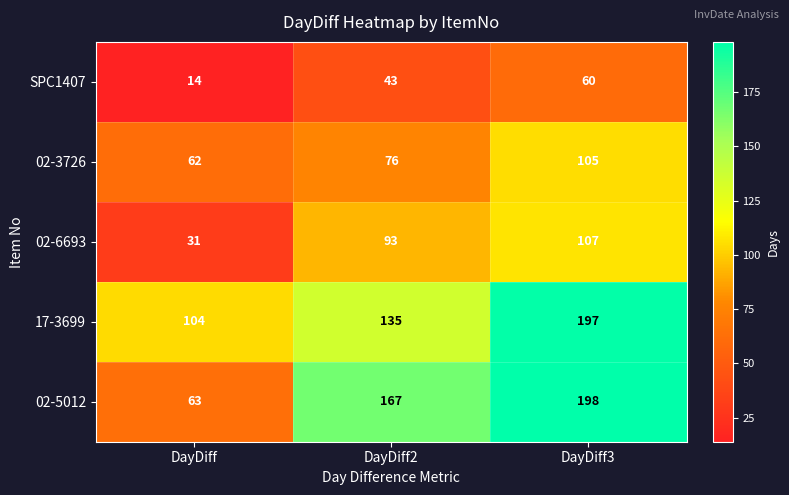

Which series has the largest total across all categories?

17-3699